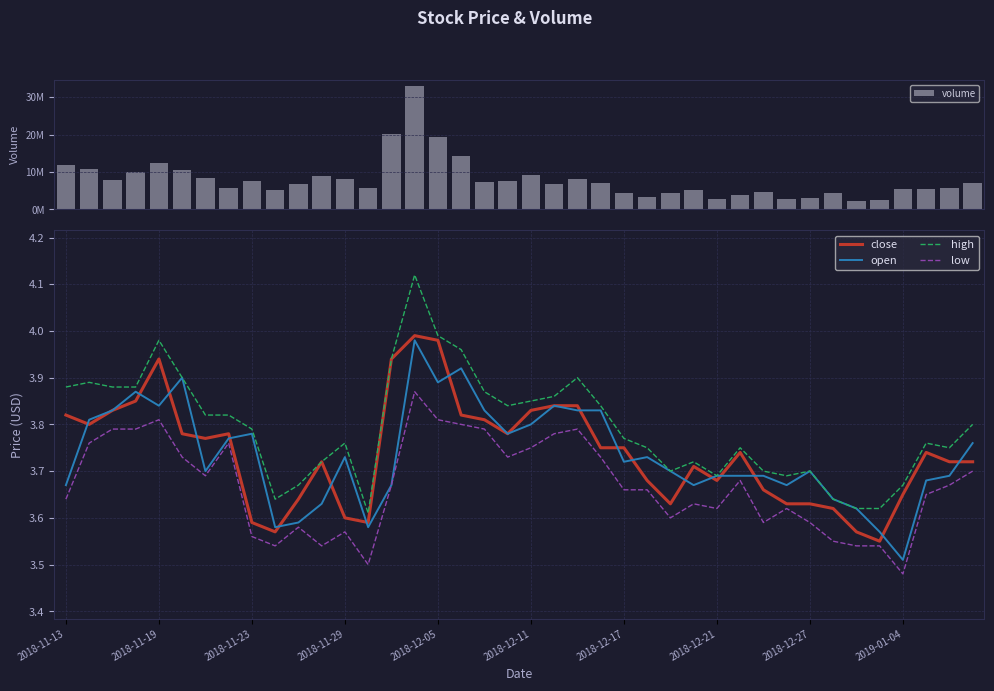

True or false: high has a value of 6.2 at 2018-12-11.

False